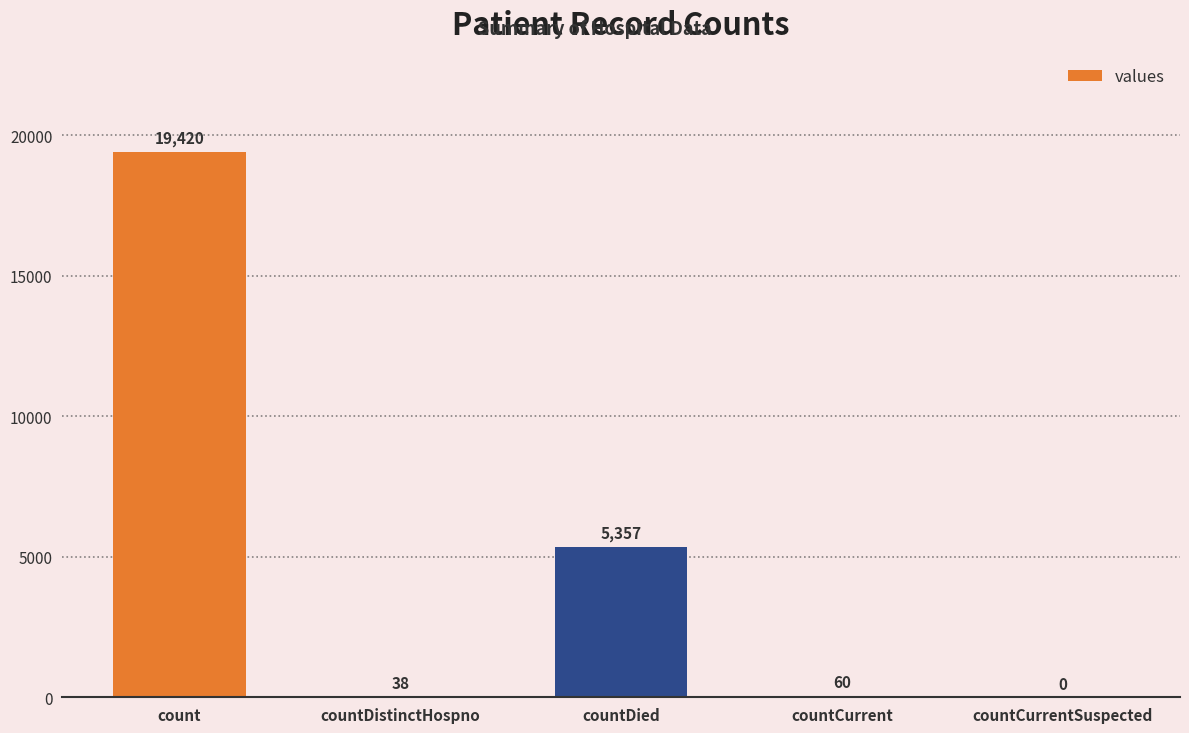

At which label is the value closest to 9710?

countDied